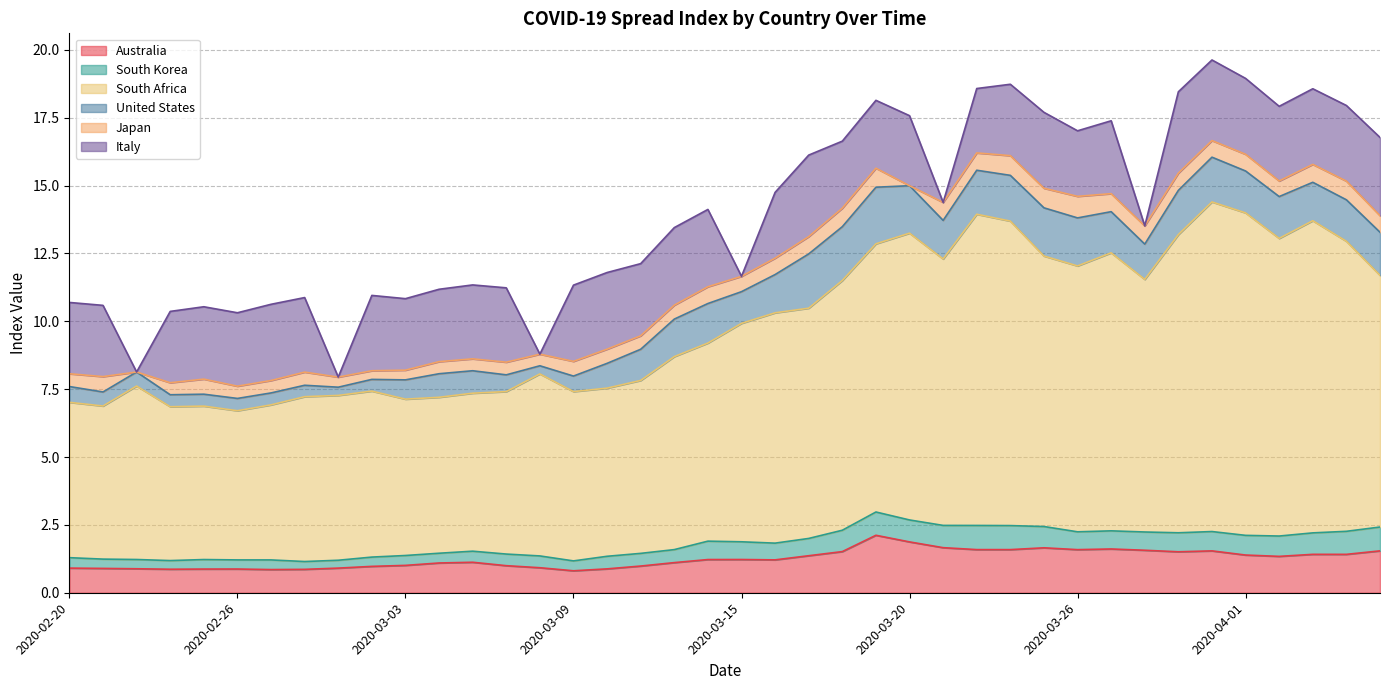

Does the chart display data point markers on the line(s)?

No